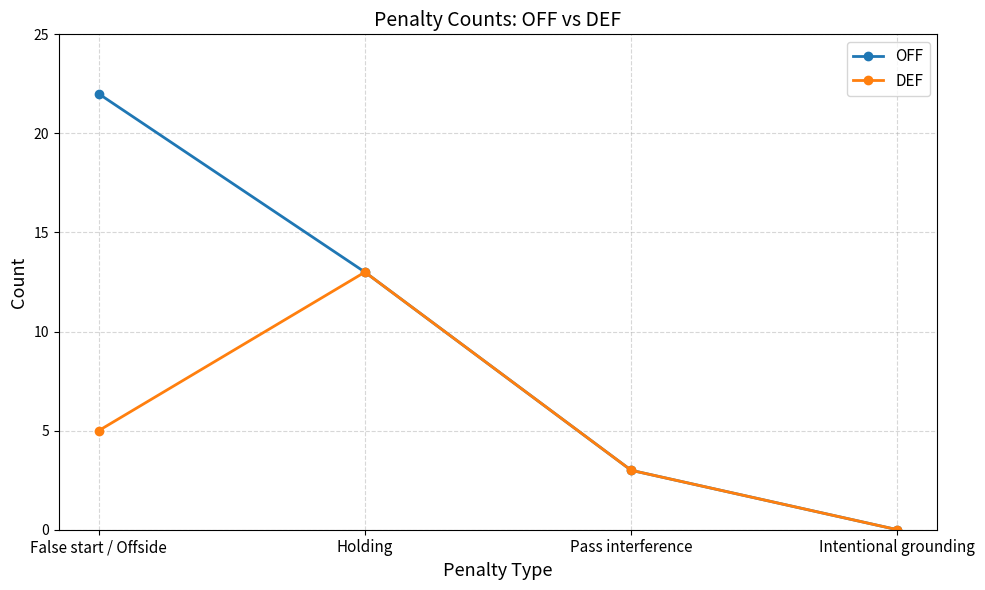

Between False start / Offside and Pass interference, which series saw the biggest shift?

OFF